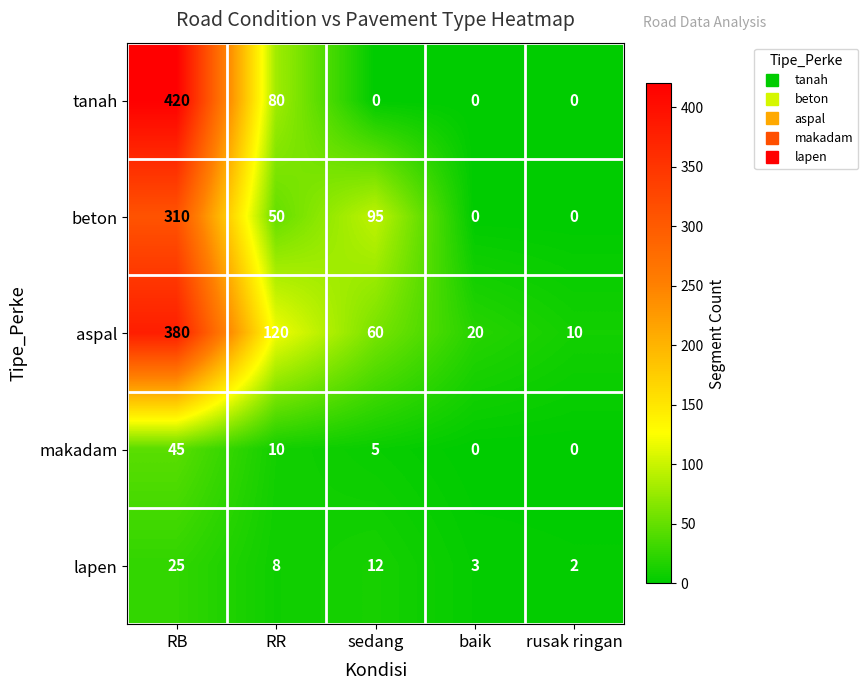

Is it true that tanah equals -141 at baik?

False